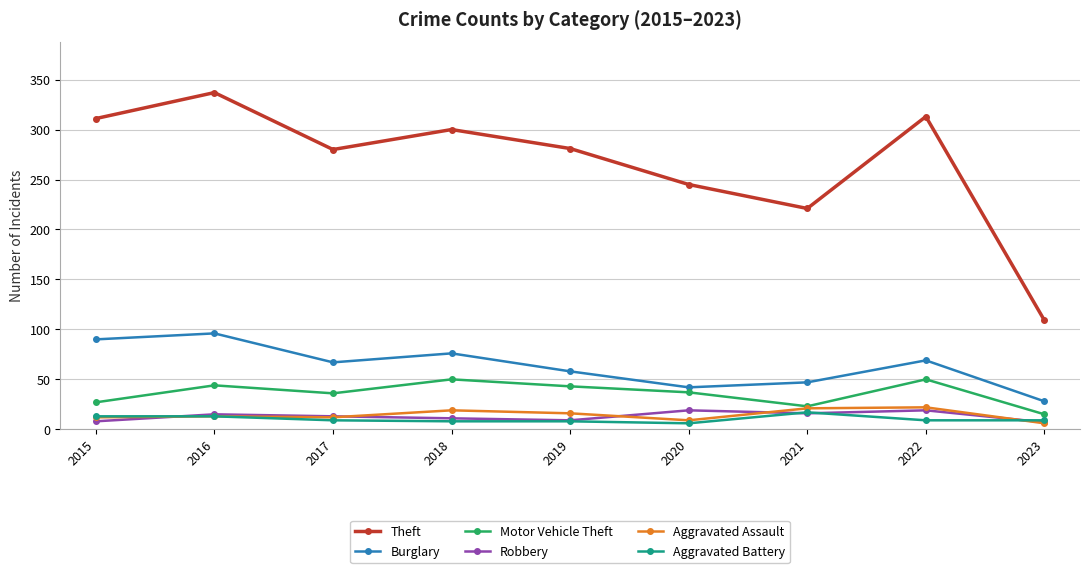

How many lines are shown in the chart?

6